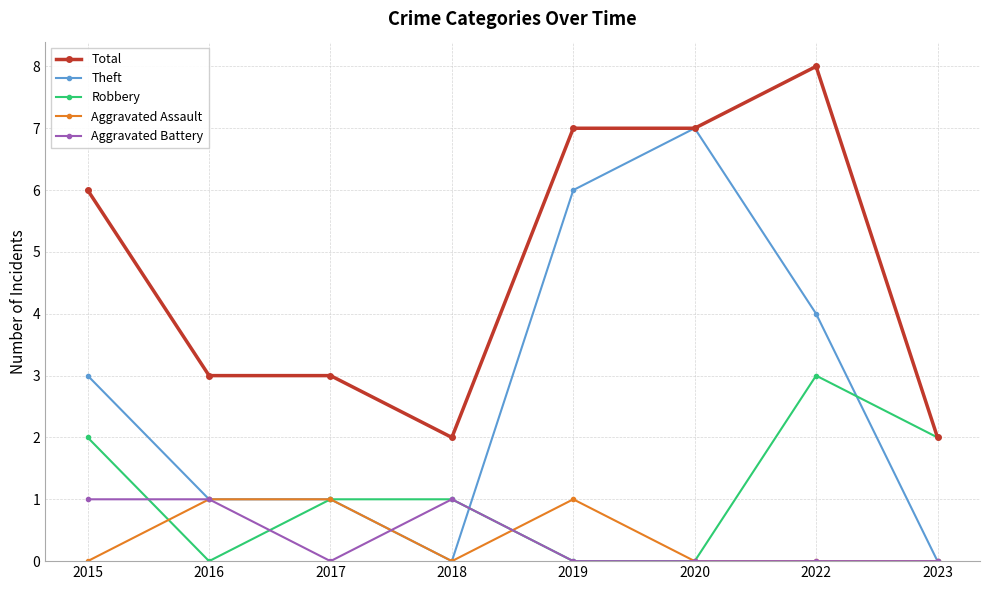

True or false: Theft has a value of 3 at 2015.

True